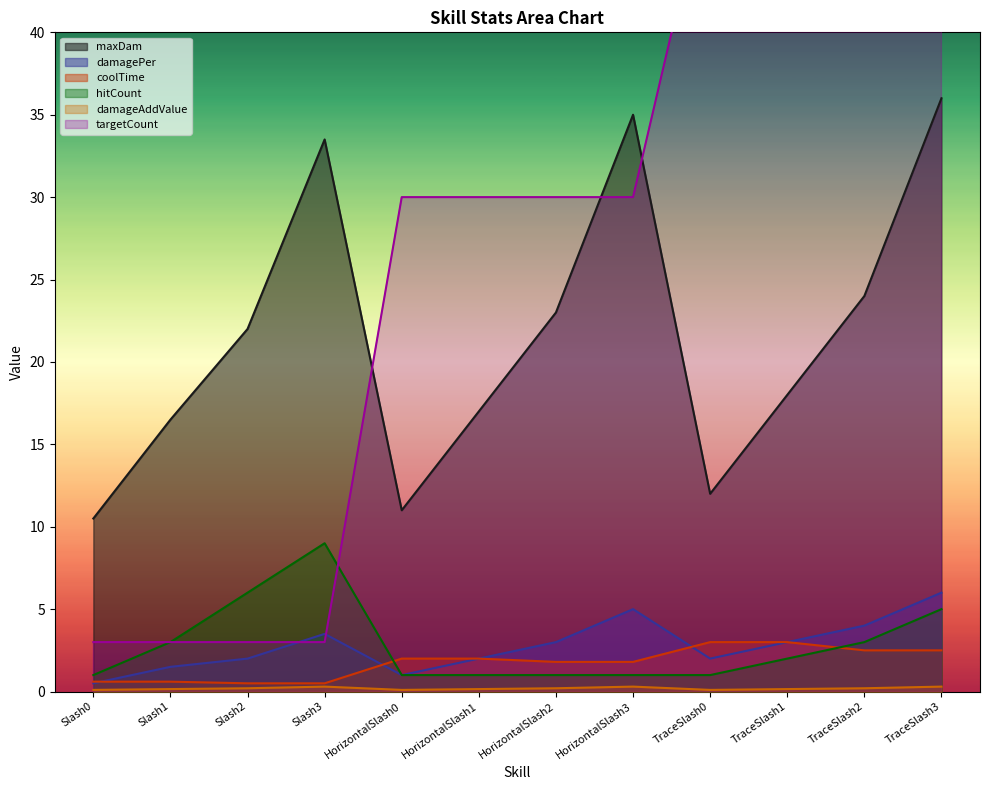

The coolTime series shows 3.8 at TraceSlash2. True or false?

False